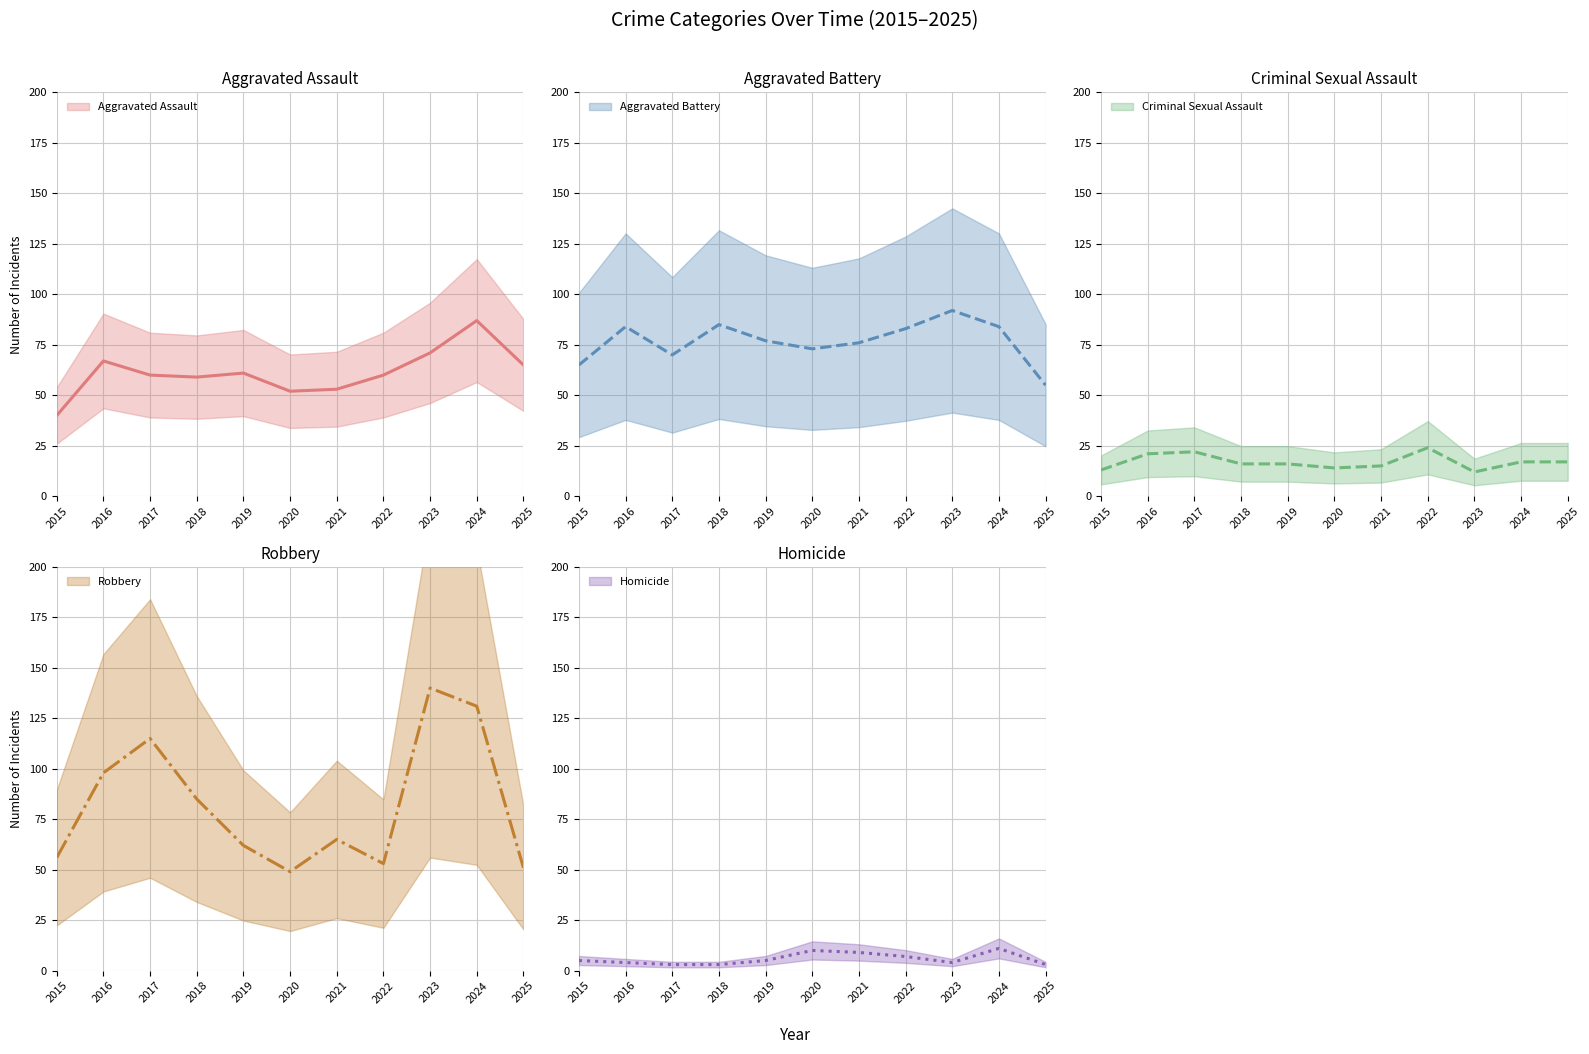

Between 2019 and 2016, which is larger?

2016